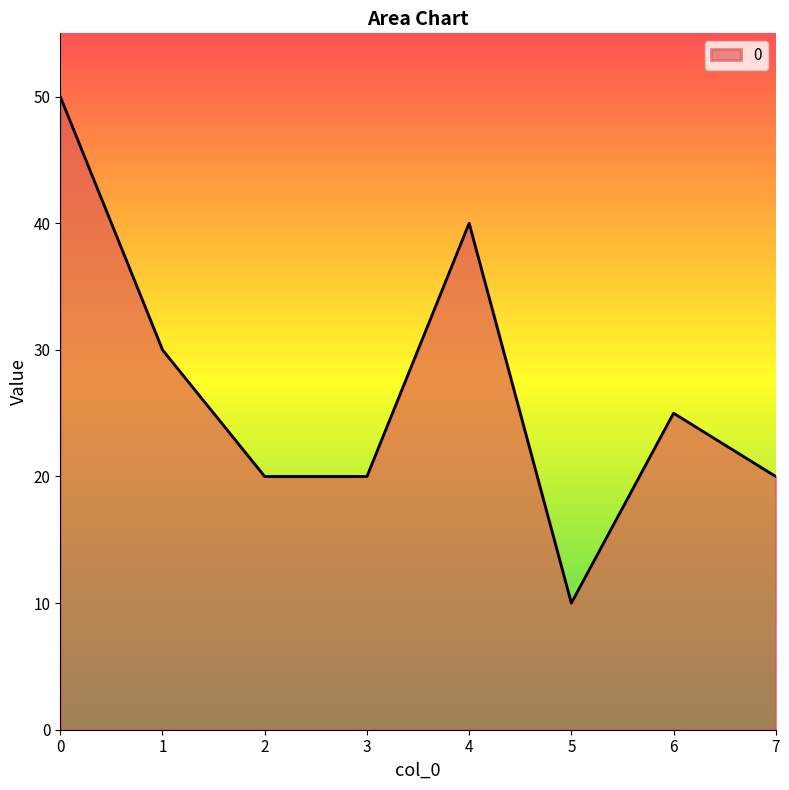

What is the change in value from 5 to 6?

+15